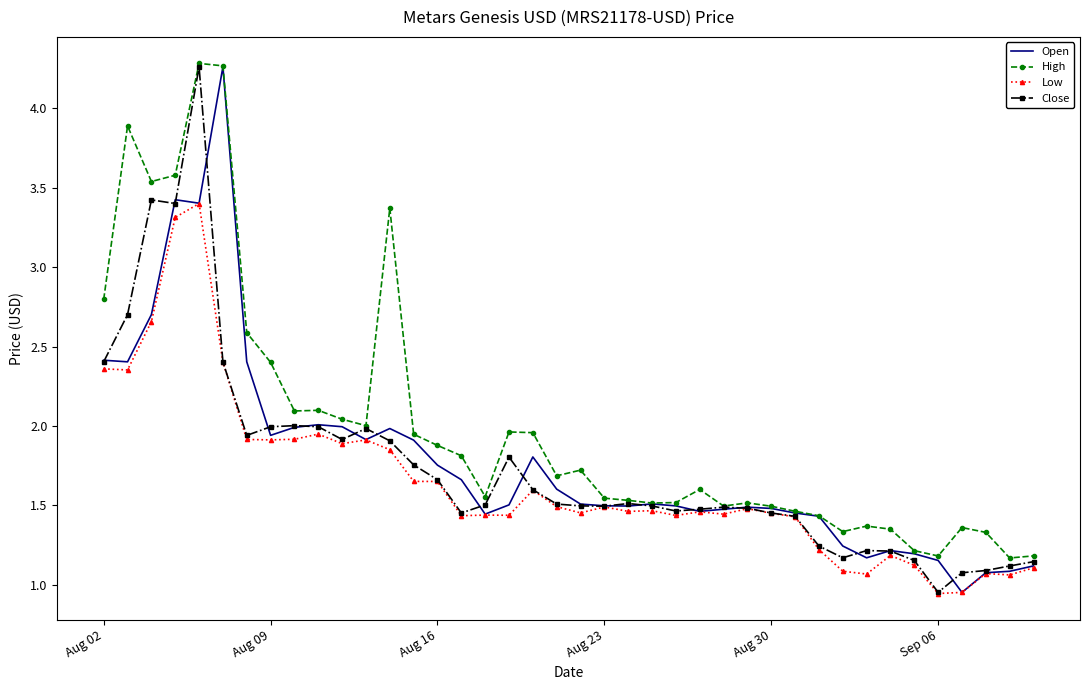

At how many categories does at least one series exceed 3?

6